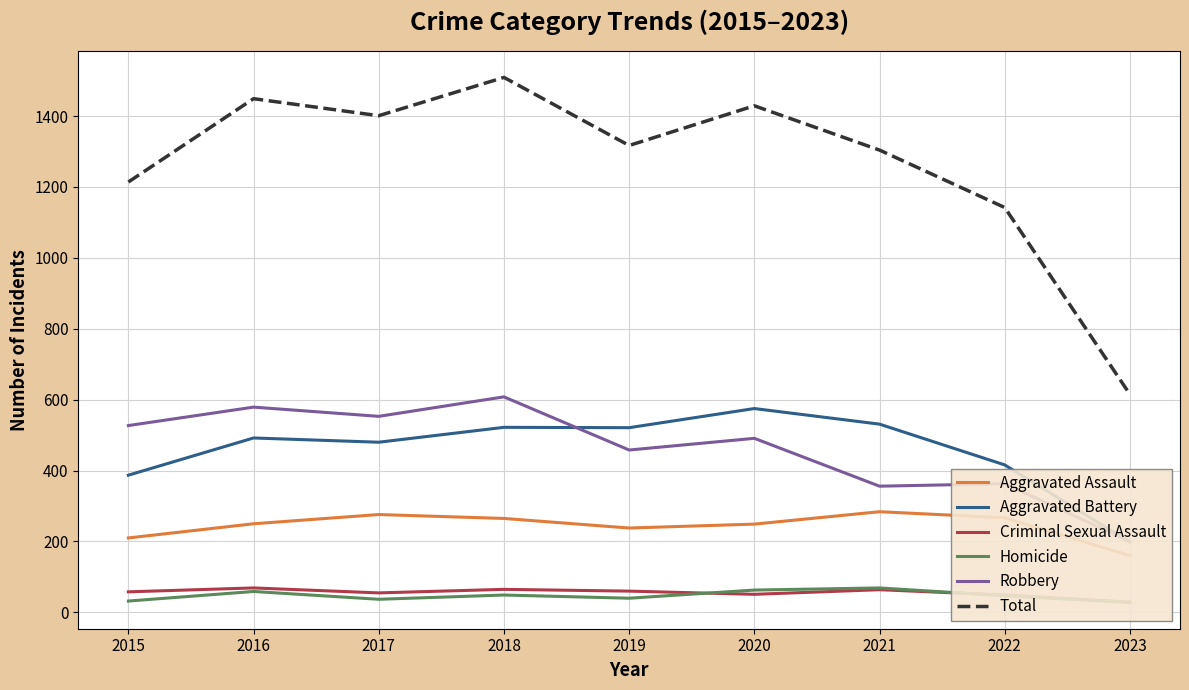

Reading right to left, extract all data points from this chart.

Aggravated Assault: 160	267	284	249	238	265	276	250	210
Aggravated Battery: 198	416	531	575	521	522	480	492	387
Criminal Sexual Assault: 29	49	64	51	60	65	55	69	58
Homicide: 28	47	69	63	40	49	37	59	32
Robbery: 200	363	356	491	458	608	553	579	527
Total: 615	1142	1304	1429	1317	1509	1401	1449	1214